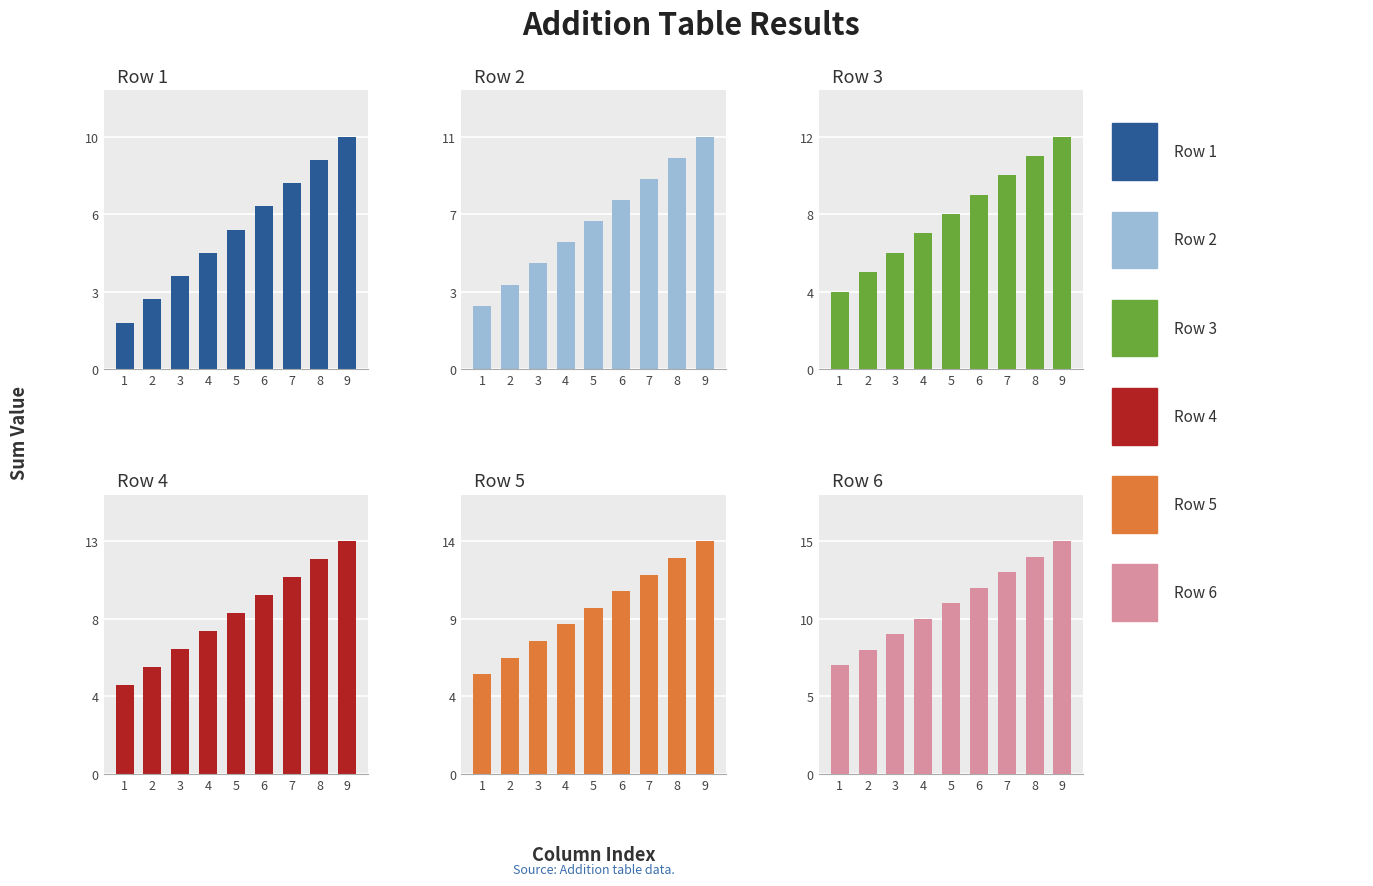

What is the difference between the maximum and second lowest values in the Row 1 series?

7